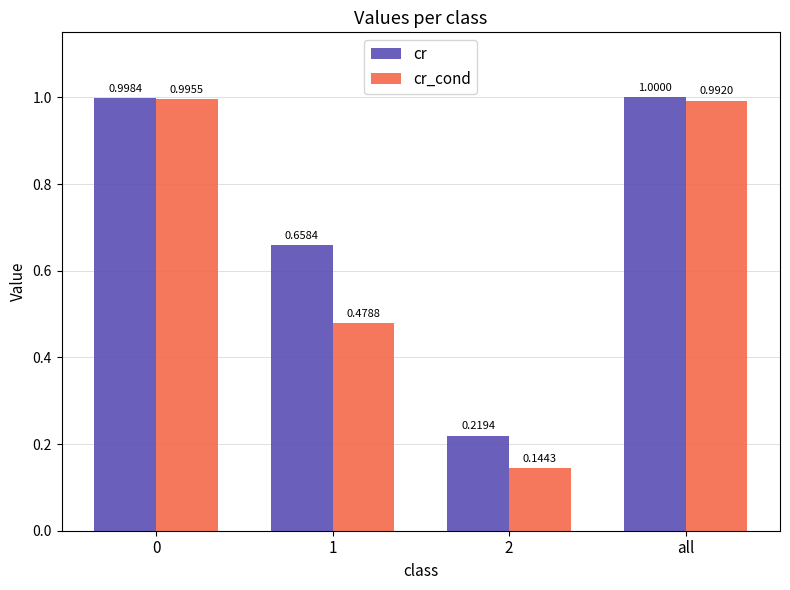

Is the value of cr at 0 greater than the value of cr_cond at 0?

Yes